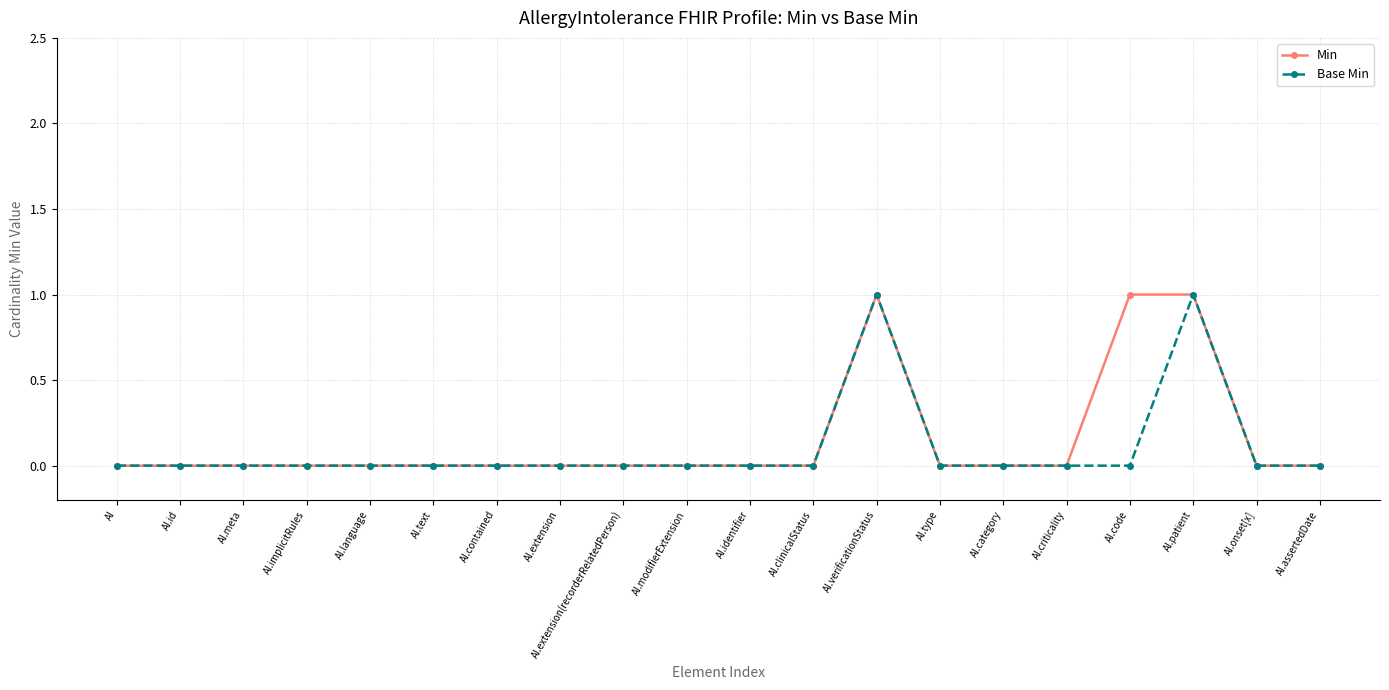

True or false: Base Min has more than 1 interior local peaks.

True